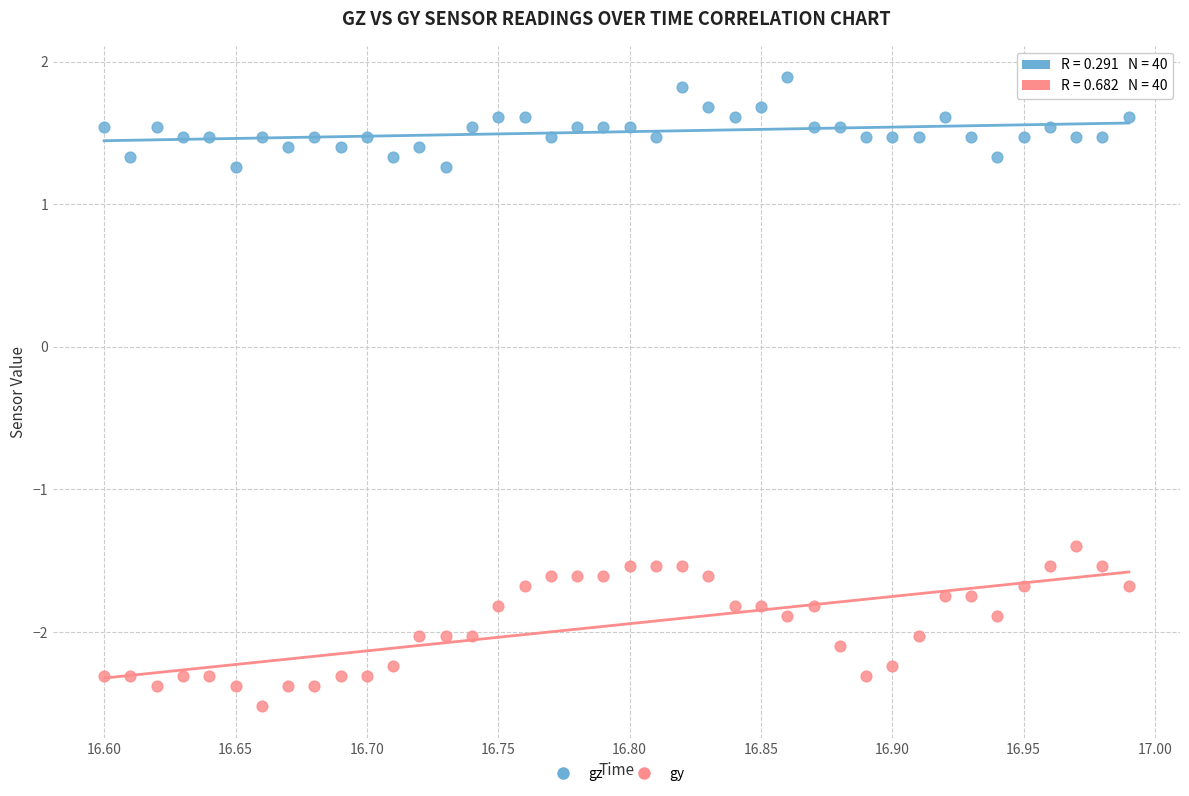

Across all data points, what is the range of X values (max minus min)?

0.4